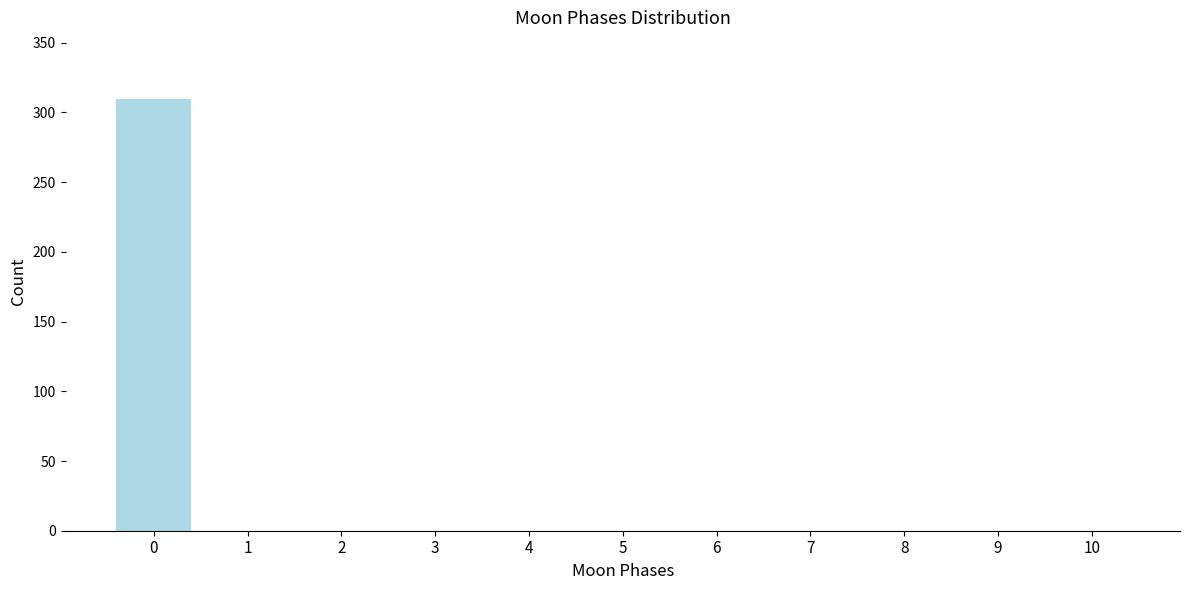

Reading left to right, list all the values displayed in this chart.

0=310	1=0	2=0	3=0	4=0	5=0	6=0	7=0	8=0	9=0	10=0